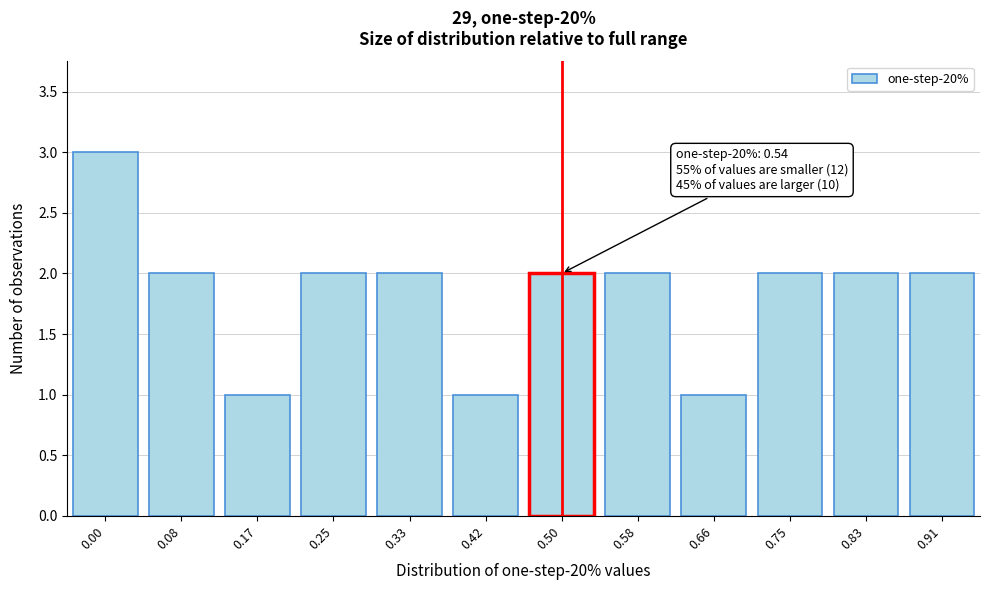

Reading right to left, transcribe all the data shown in this chart.

2	2	2	1	2	2	1	2	2	1	2	3